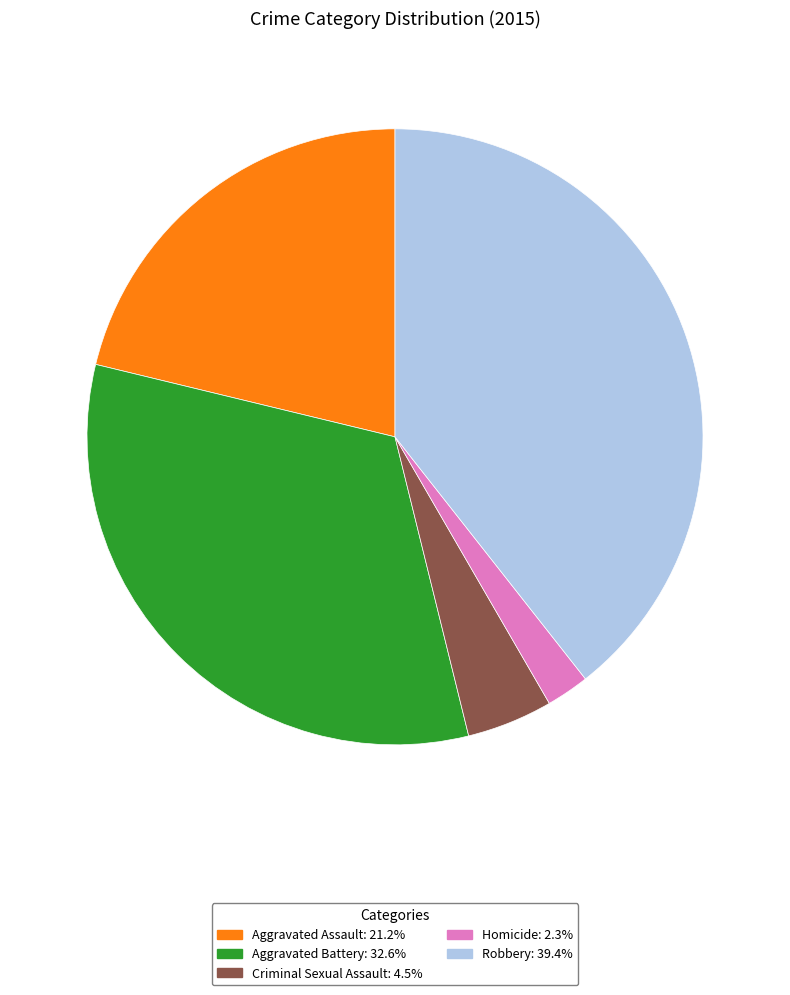

Which category has the smallest portion of the pie?

Homicide